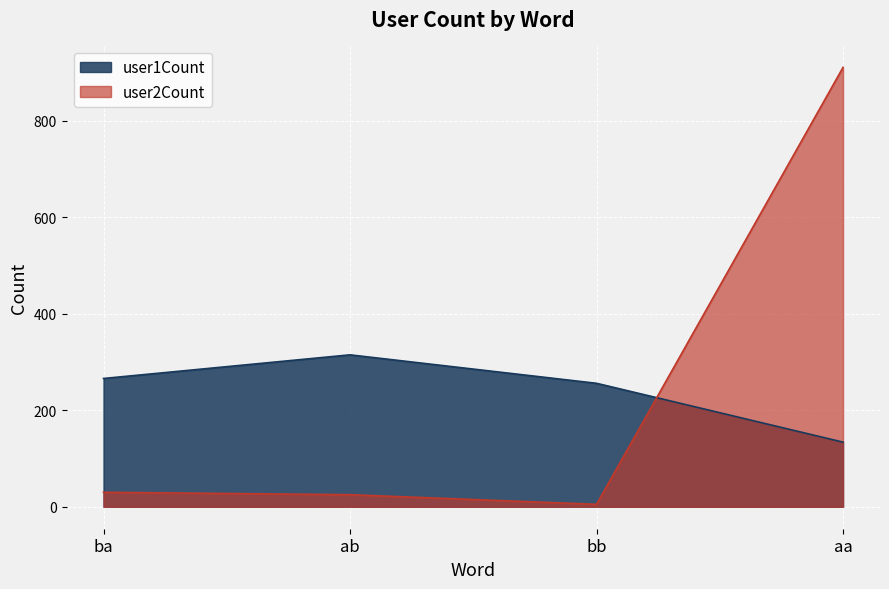

What is the greatest value displayed?

911